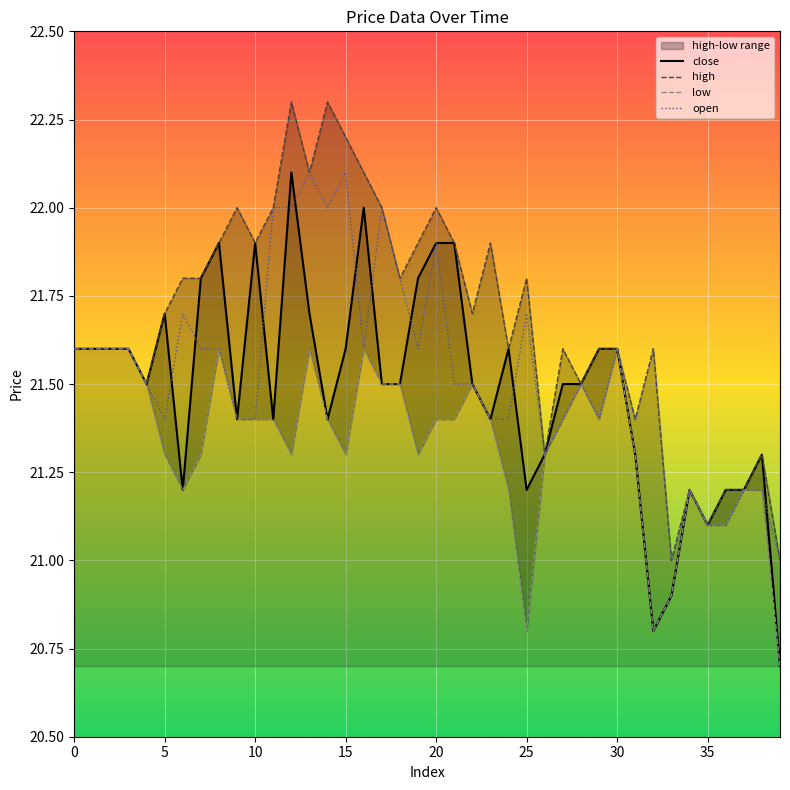

What is the maximum value for open?

22.1